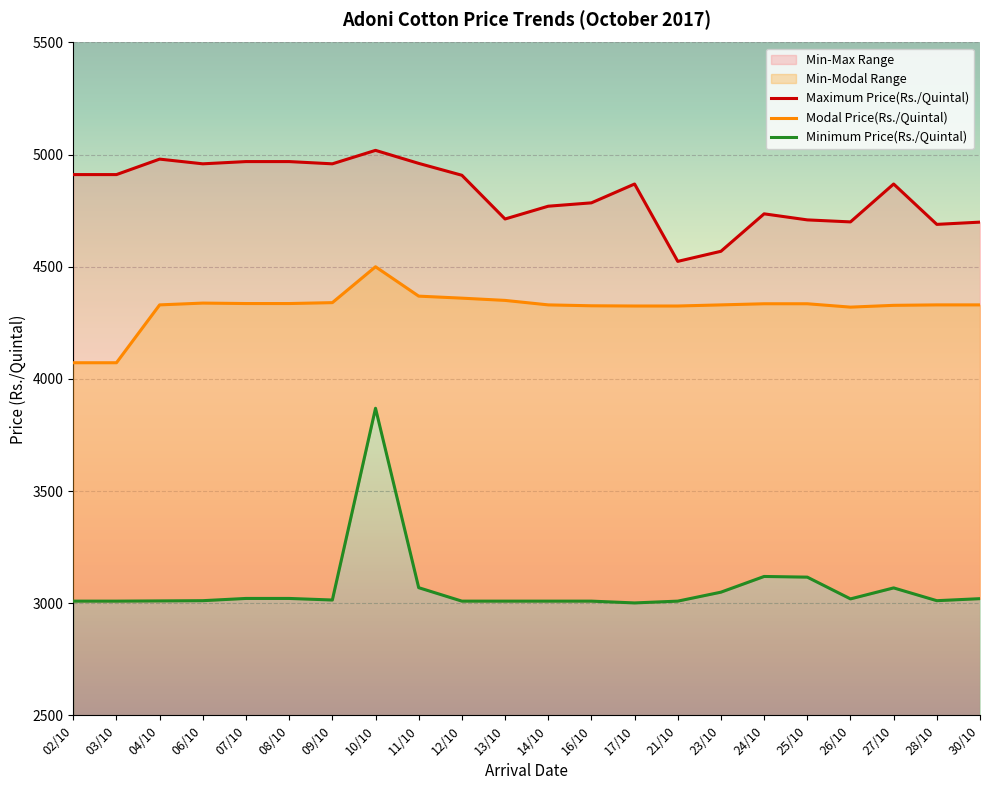

What is the spread (max minus min) of values at 02/10?

1902